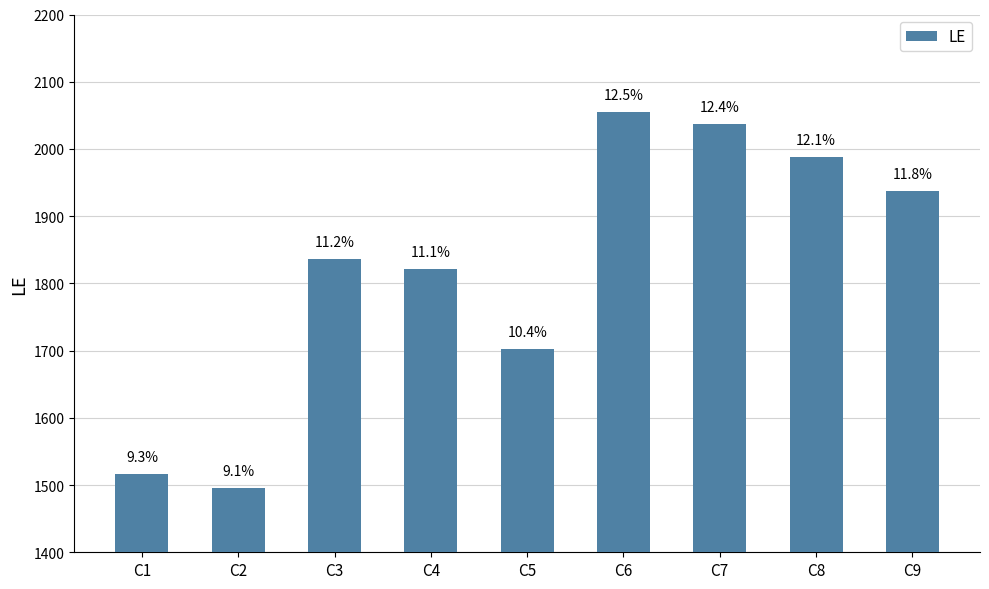

The value at C1 is 1517. True or false?

True